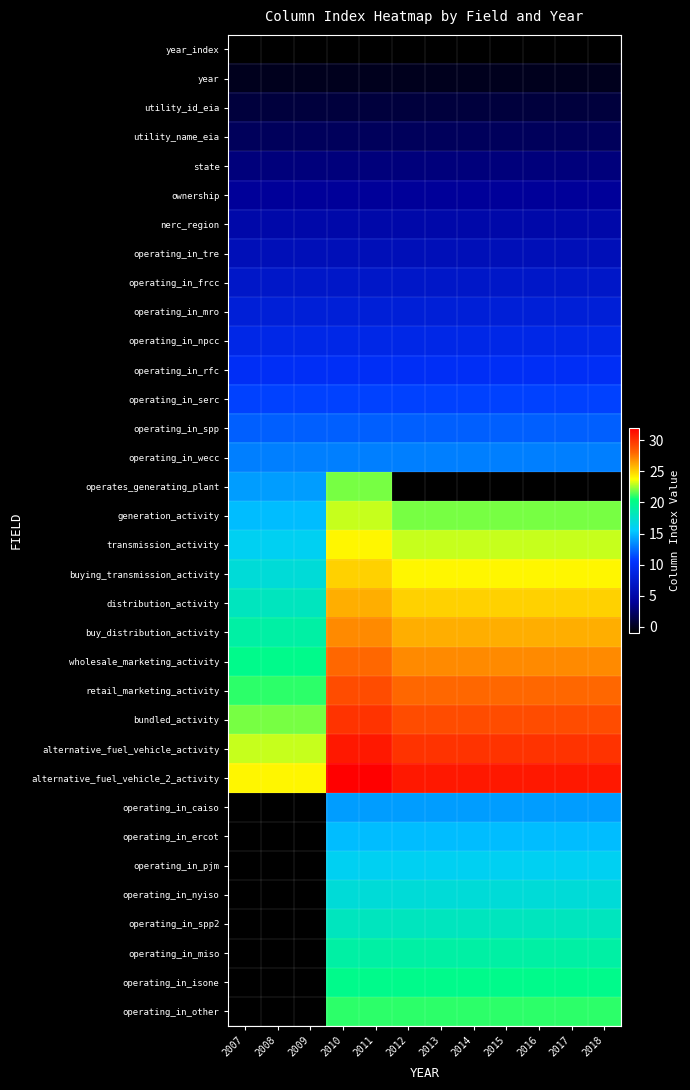

What is the spread (max minus min) of values at 2011?

33